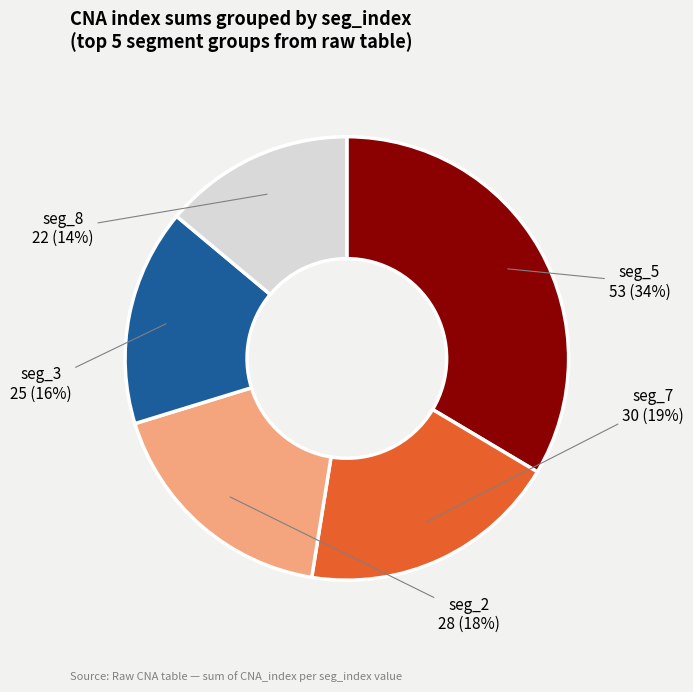

Is the sum of seg_5 and seg_2 greater than half?

Yes